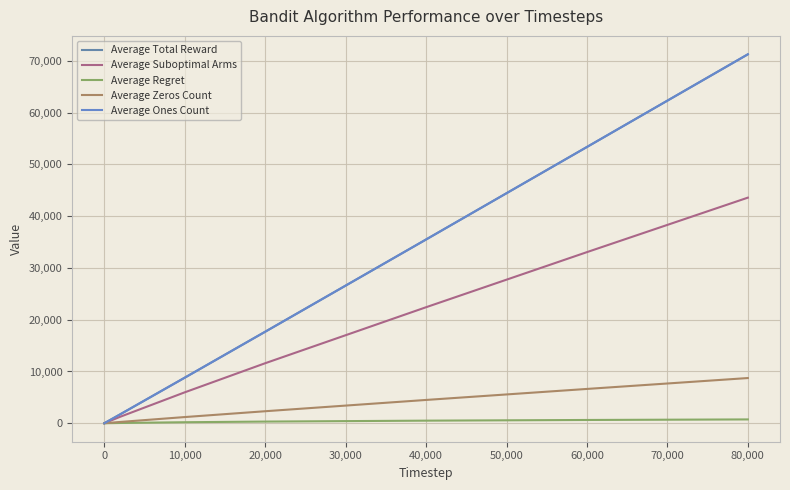

Does the chart display data point markers on the line(s)?

No